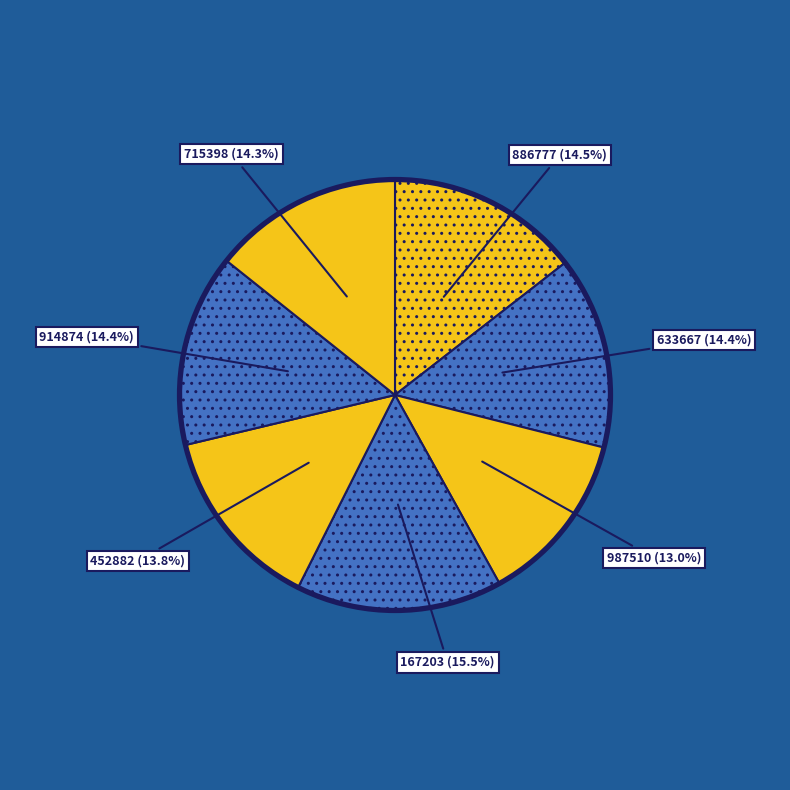

Does any single category account for the majority?

No